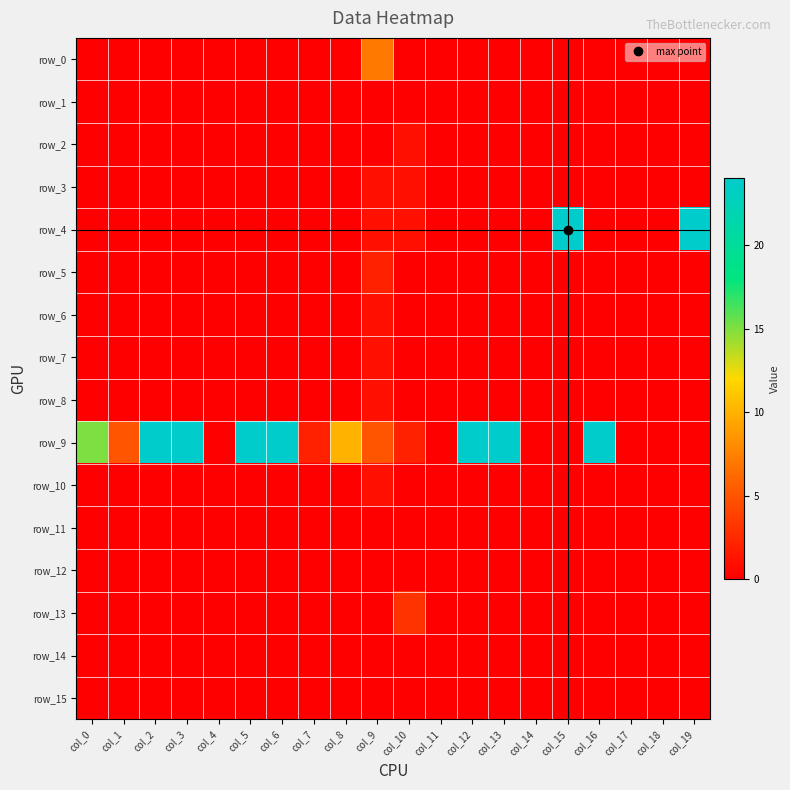

What is the spread (max minus min) of values at col_3?

24